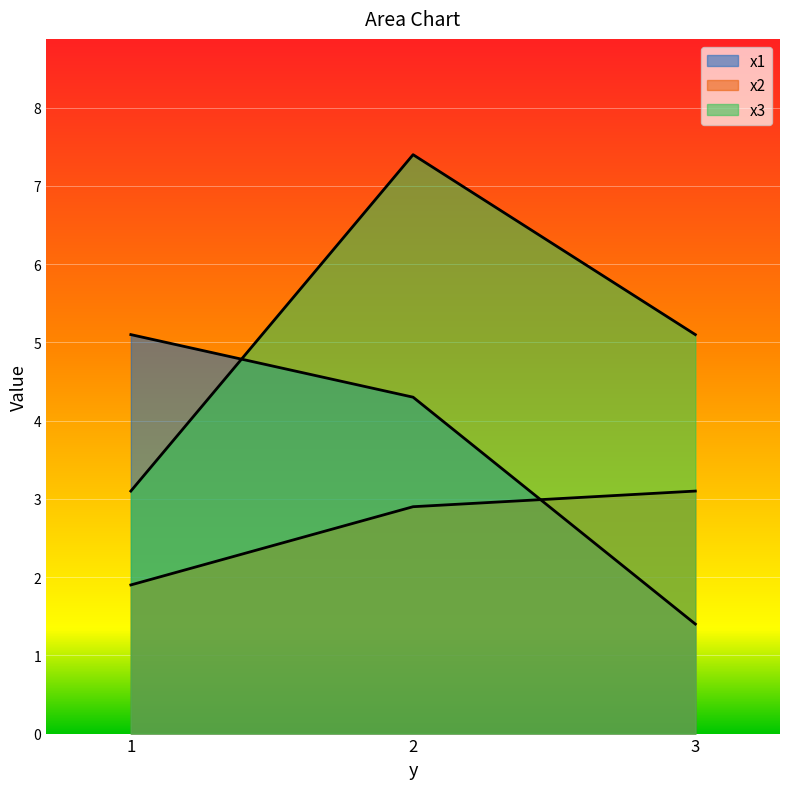

What is the total value across all series at 1?

10.1